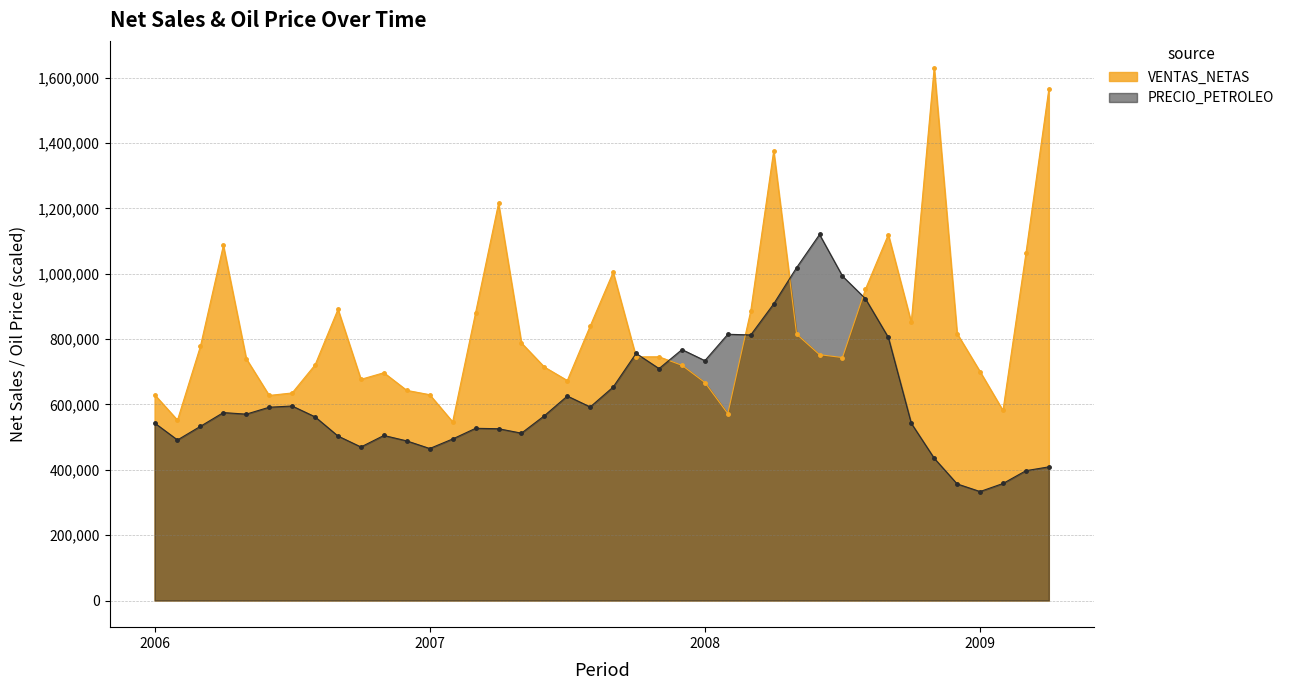

In PRECIO_PETROLEO, how many points are lower than both neighbors (excluding endpoints)?

10